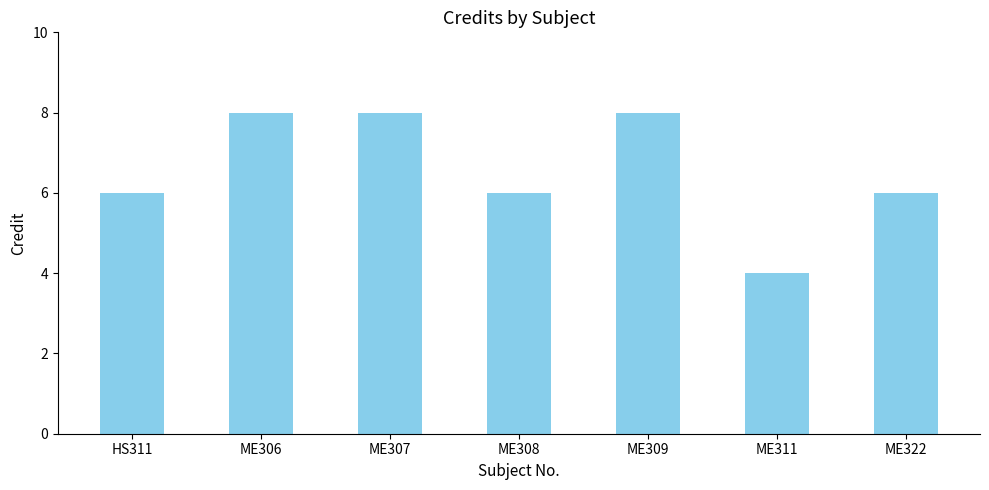

Count the number of data series in this chart.

1